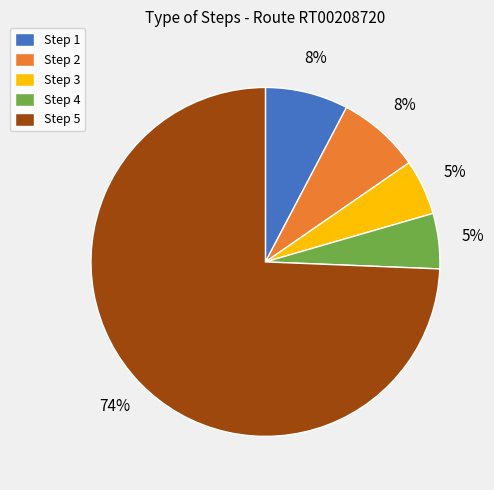

Is it true that Step 4 is 5% of the pie?

True